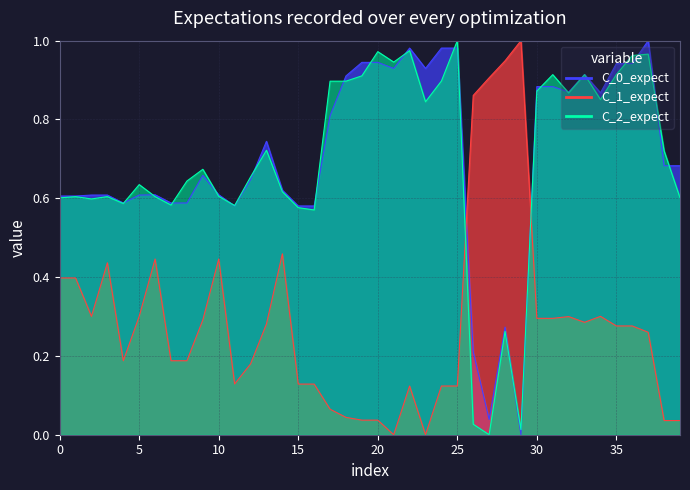

How many values in C_1_expect are above zero?

38